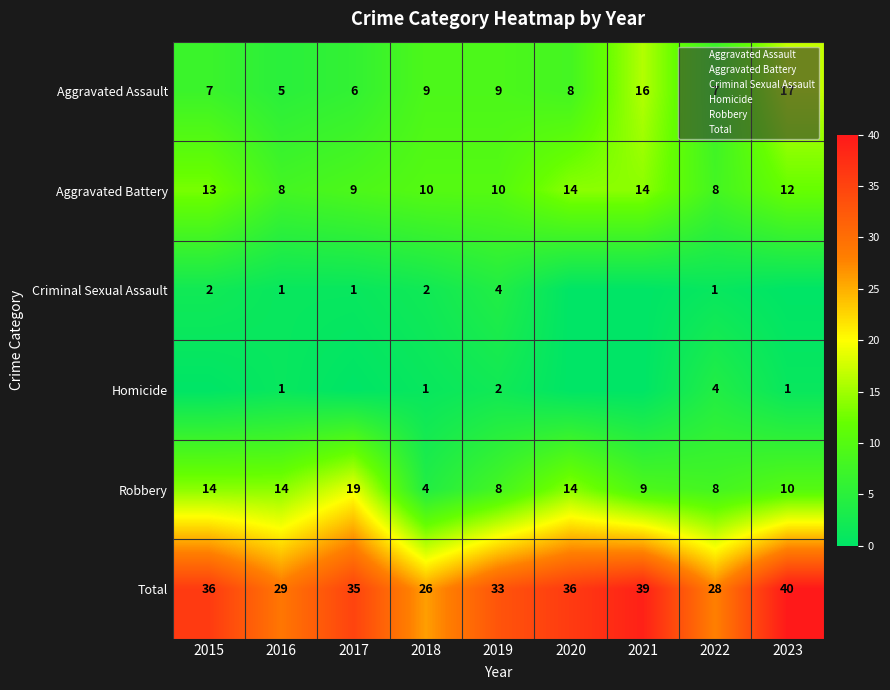

What is the minimum value for Robbery?

4